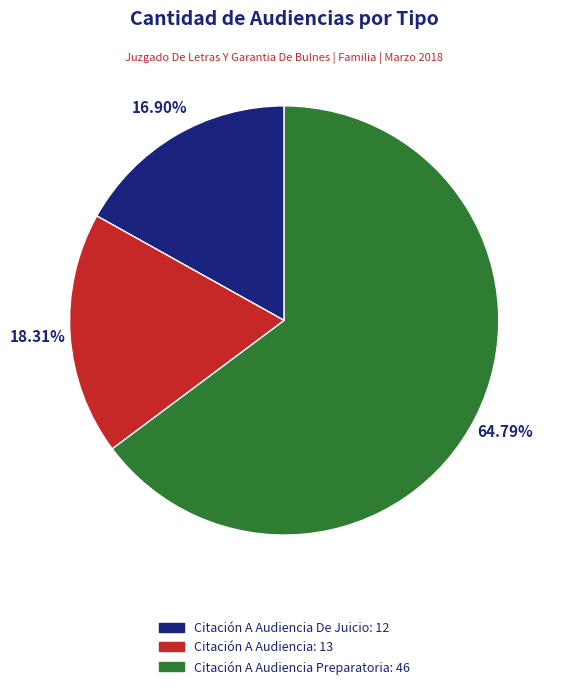

Is there a majority slice in this chart?

Yes